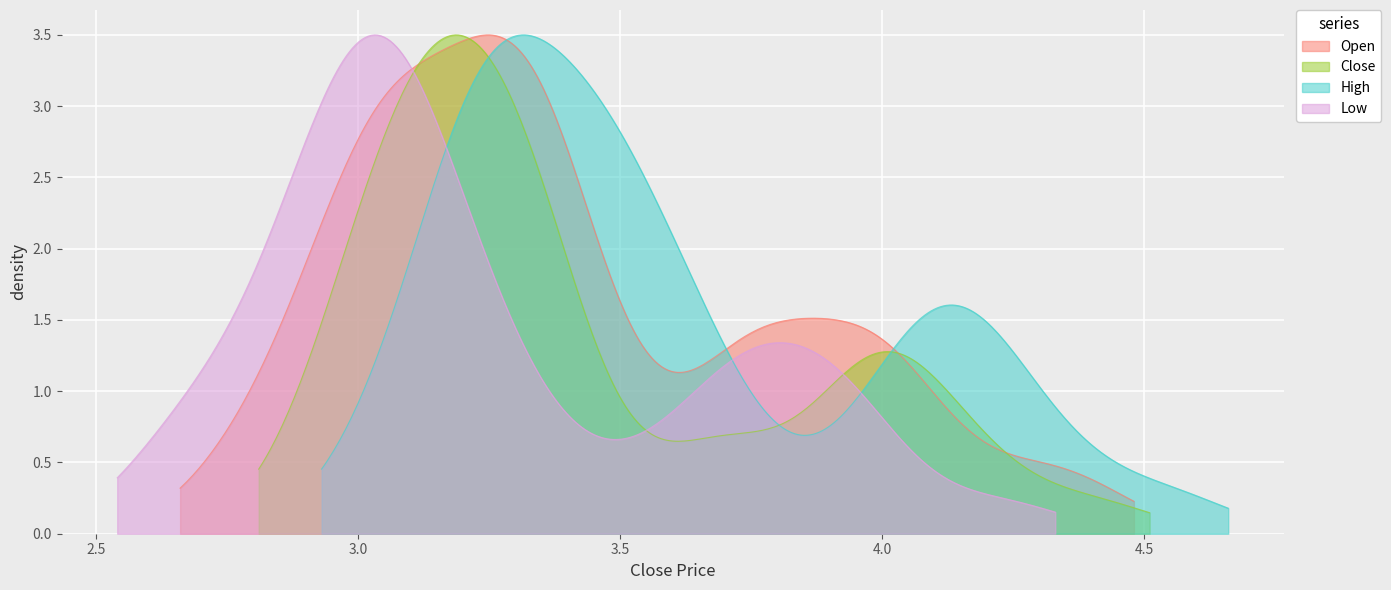

What is the average value of the Open series?

3.4